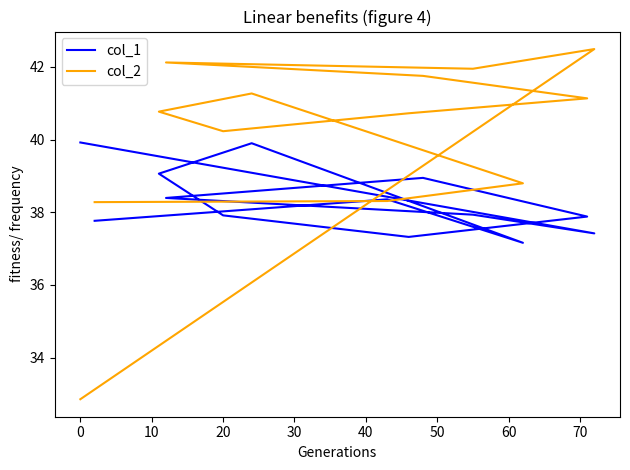

Which has a higher value, 40 or 70?

70